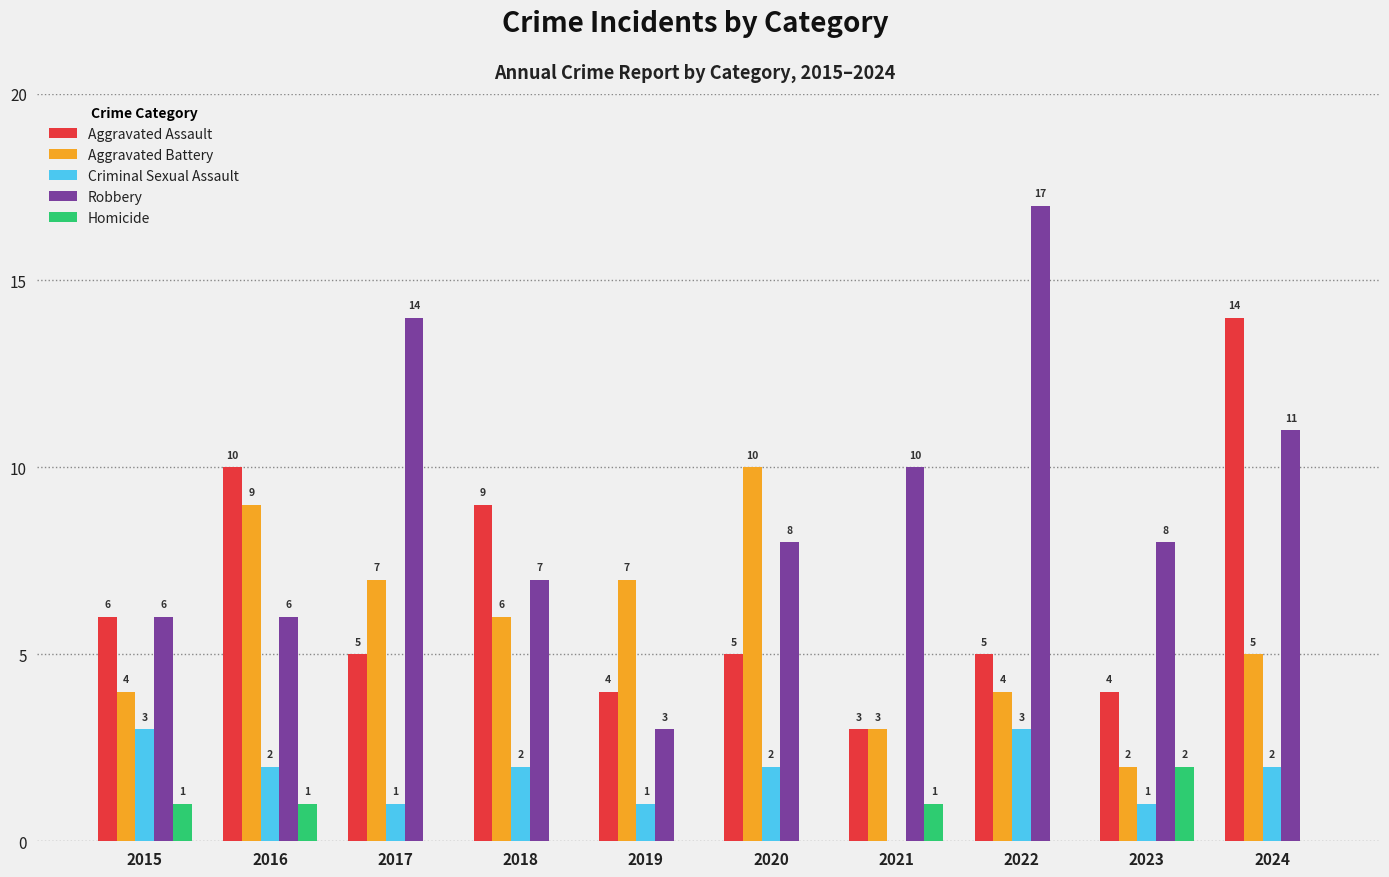

The value of Aggravated Battery at 2020 is 10. True or false?

True